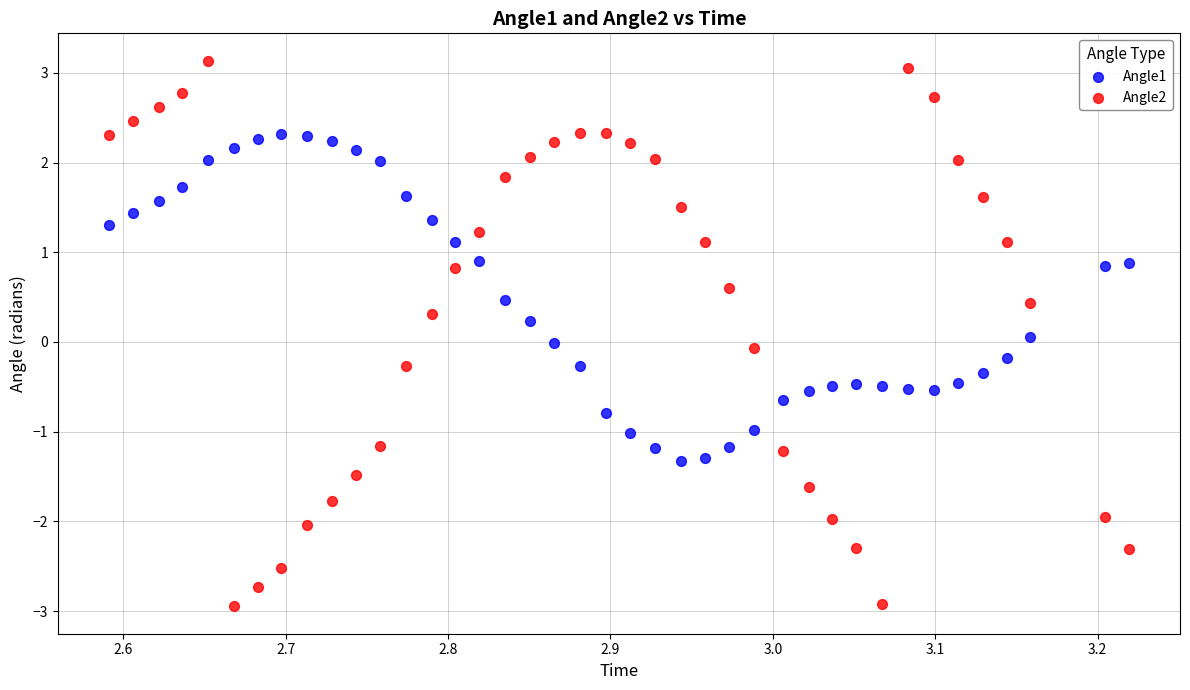

Across all data points, what is the range of Y values (max minus min)?

6.1